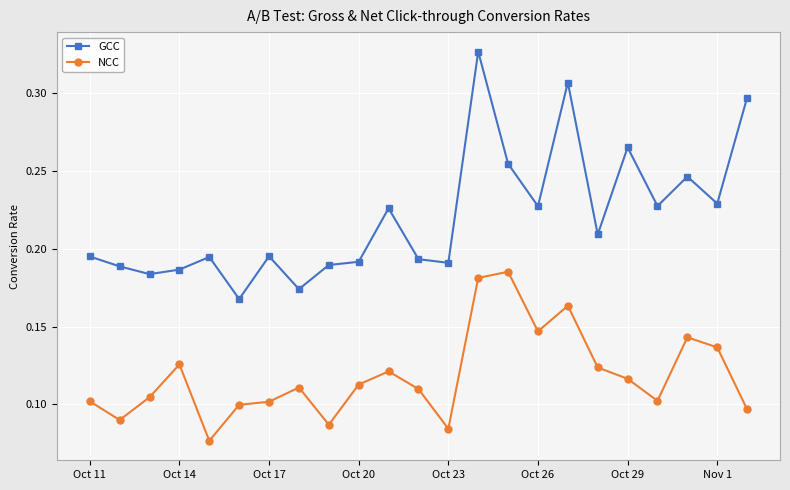

True or false: NCC has more than 0 points higher than both neighbors.

True